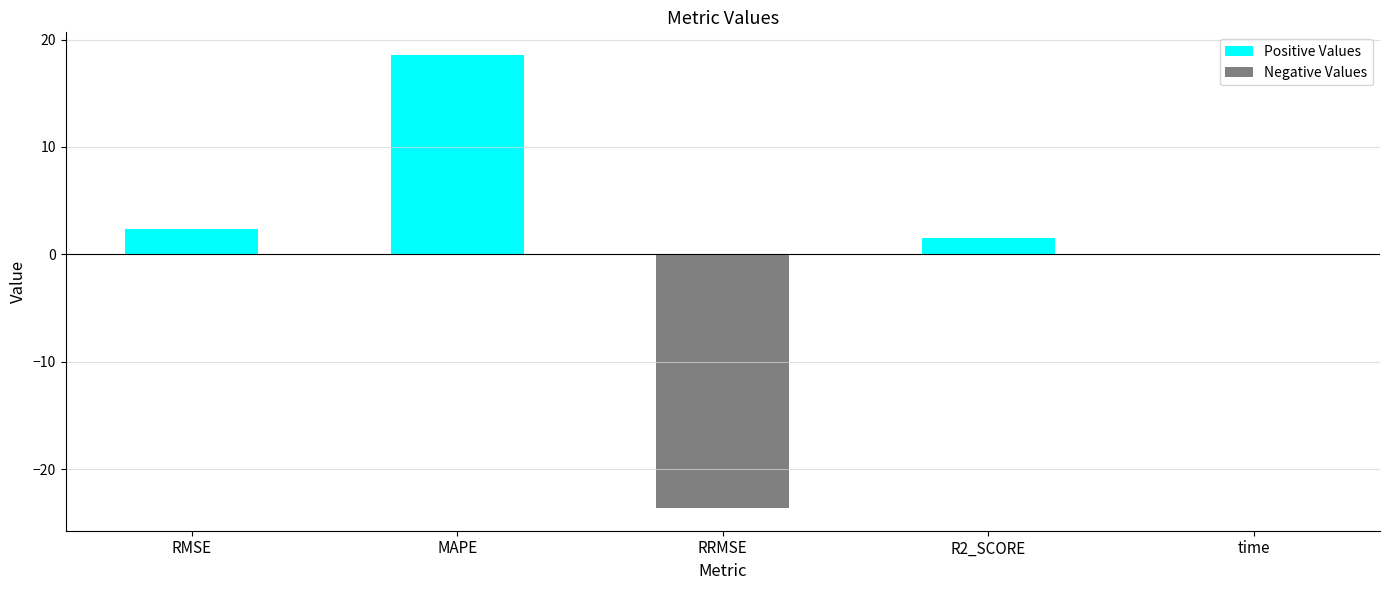

Rank the categories by value from highest to lowest.

MAPE, RMSE, R2_SCORE, time, RRMSE